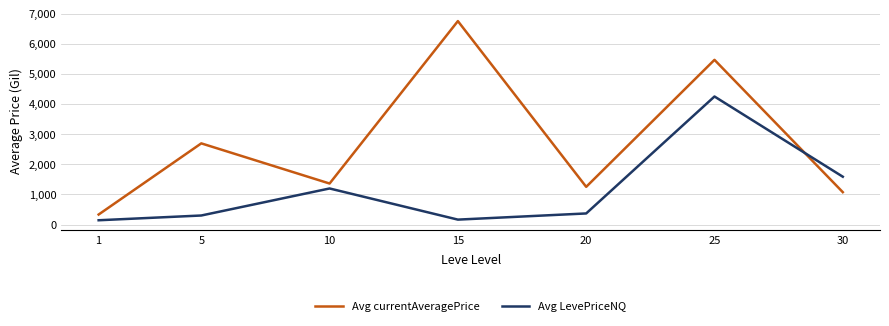

What is the total value across all series at 10?

2563.2